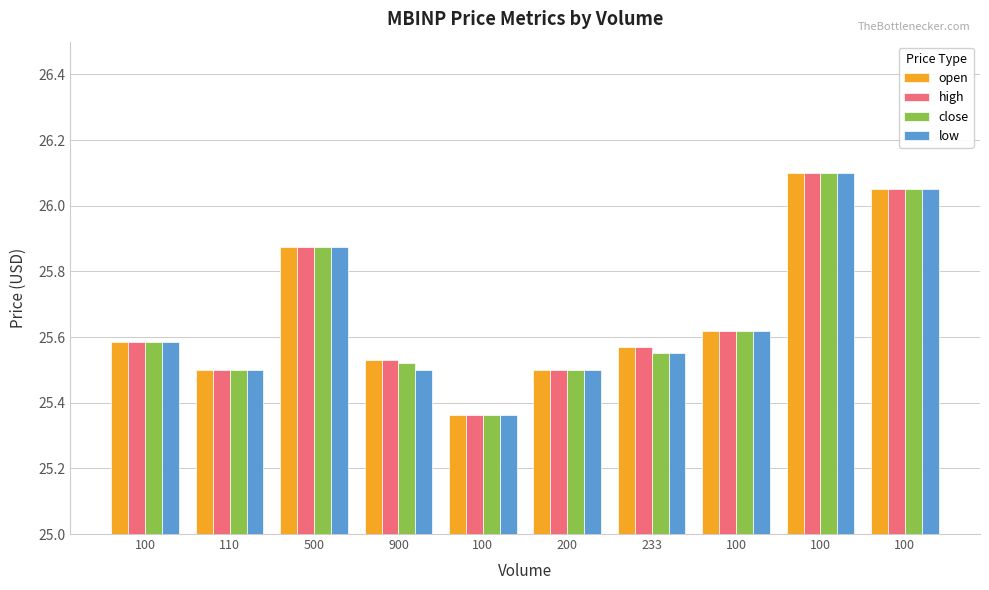

How many groups of bars are there?

10